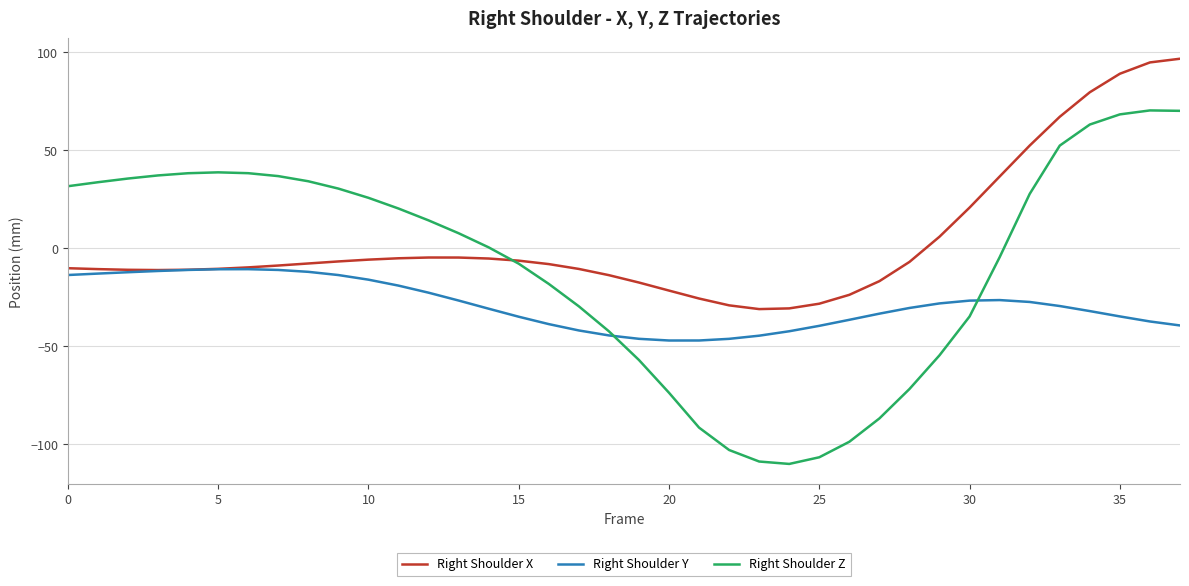

How many values in the Right Shoulder Z series are below 14?

19